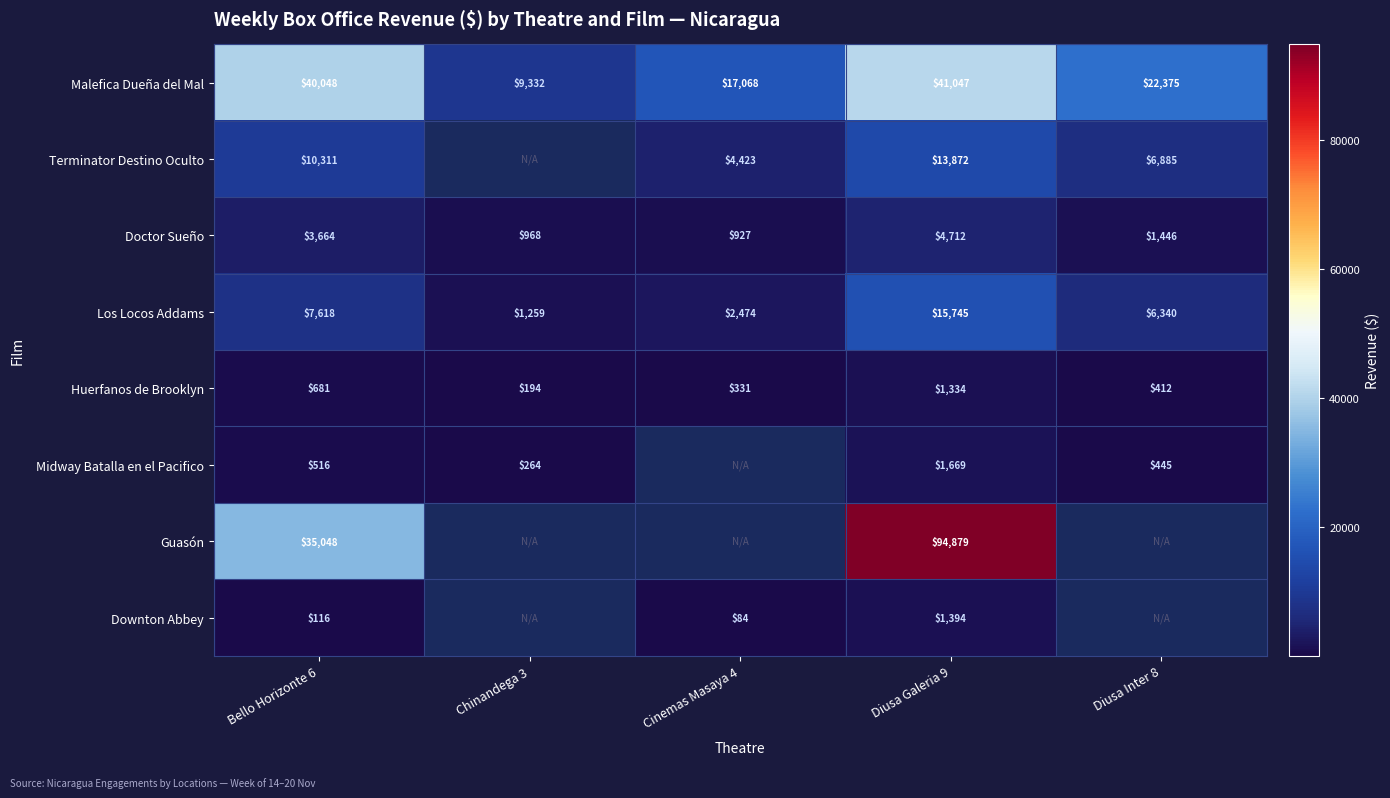

Rank the series at Bello Horizonte 6 from lowest to highest value.

Downton Abbey, Midway Batalla en el Pacifico, Huerfanos de Brooklyn, Doctor Sueño, Los Locos Addams, Terminator Destino Oculto, Guasón, Malefica Dueña del Mal